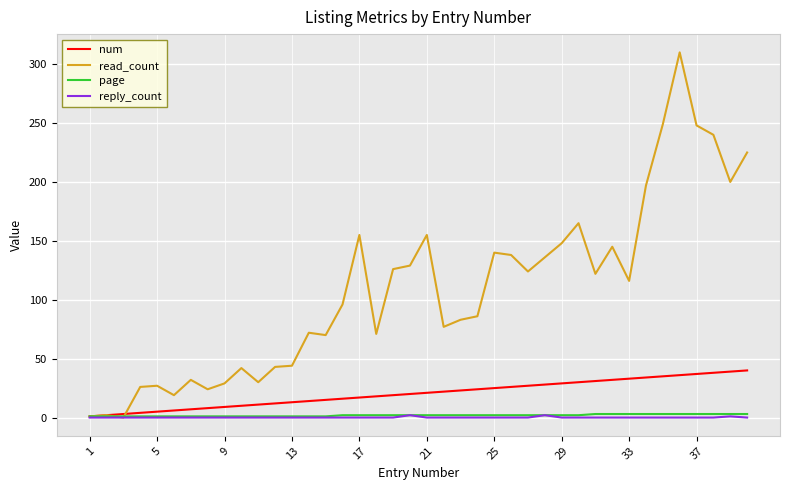

Which series has the largest total across all categories?

read_count